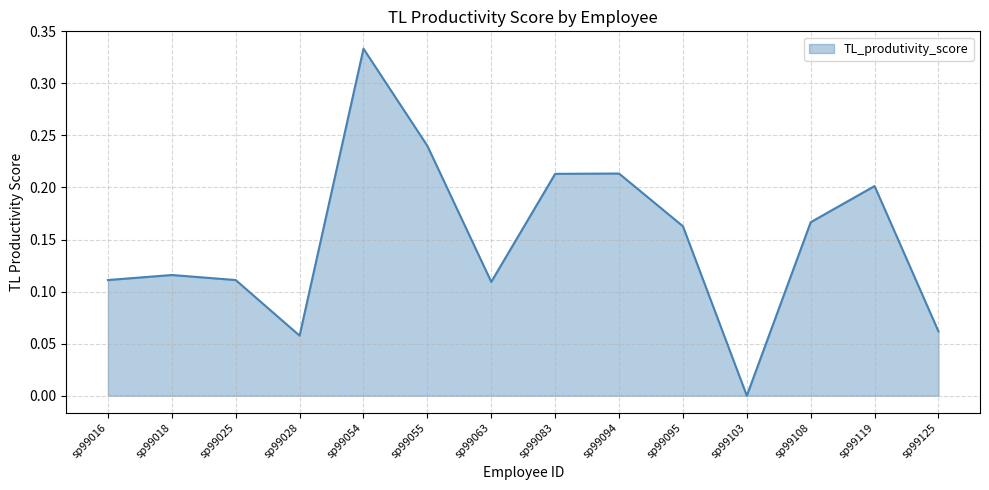

Is it true that the value at sp99103 is -0.1?

False